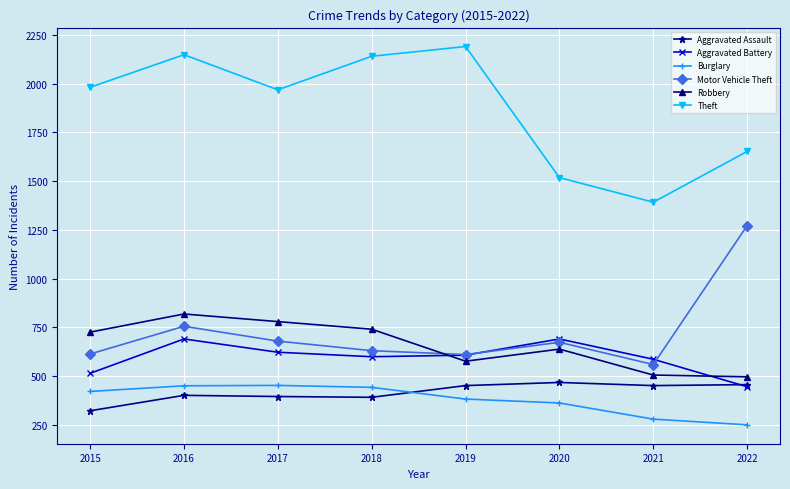

Where is the first local minimum for Robbery?

2019